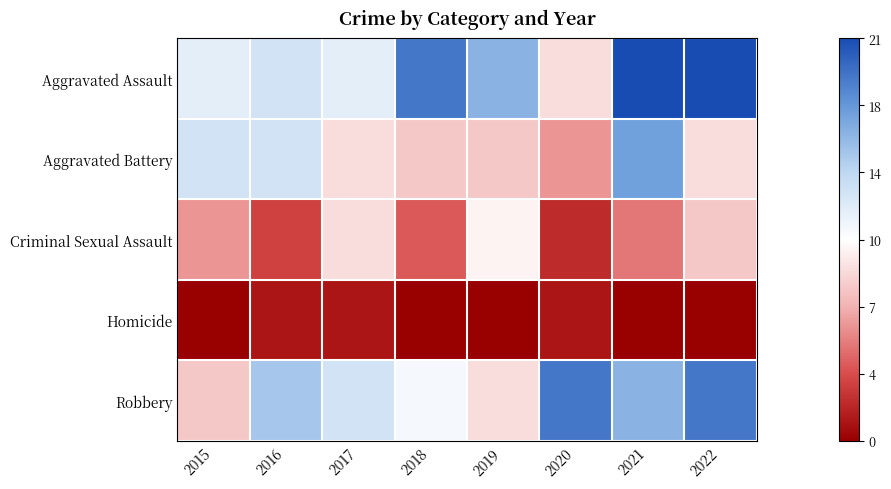

Count the number of data series in this chart.

5